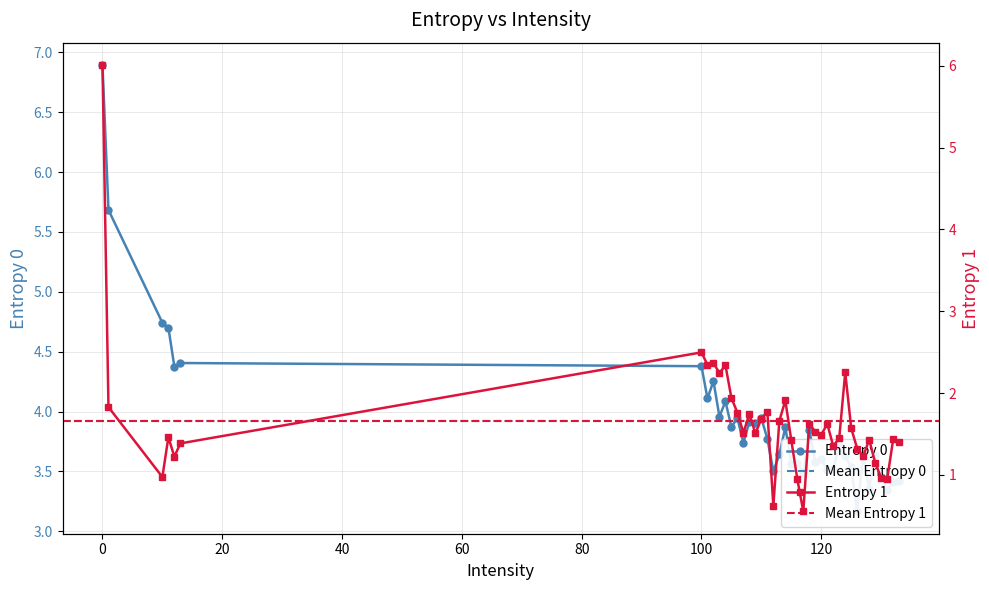

In Entropy 1, how many points are lower than both neighbors (excluding endpoints)?

12